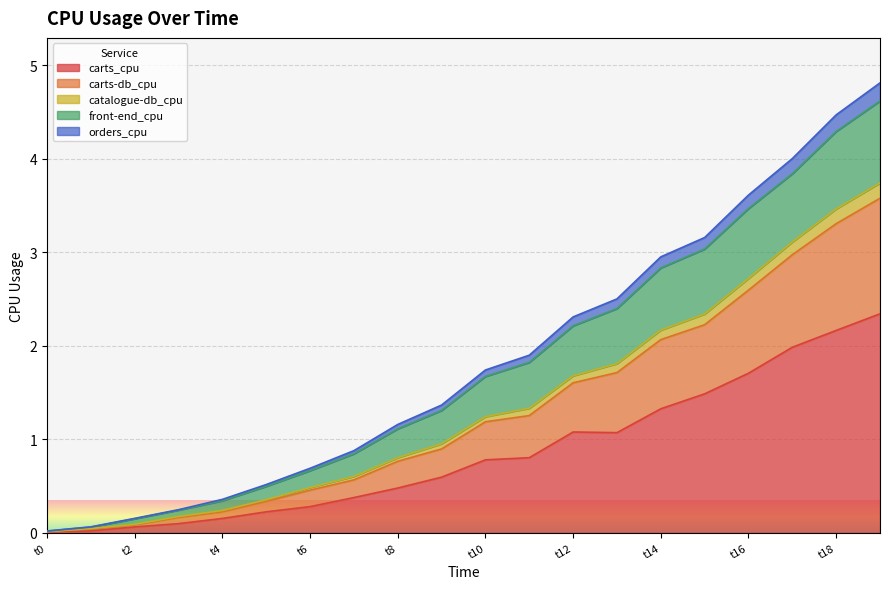

Which has a higher value, t6 or t12?

t12